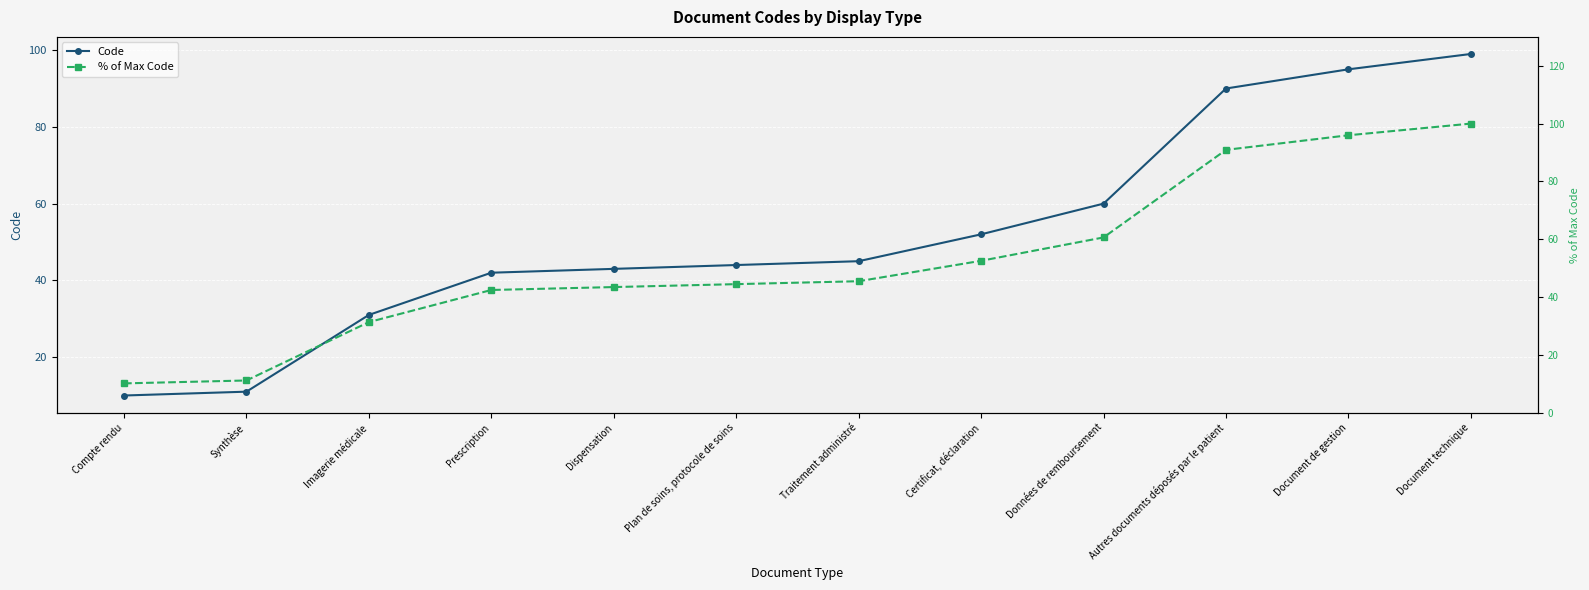

List the series in order of their overall mean, lowest first.

Code, % of Max Code